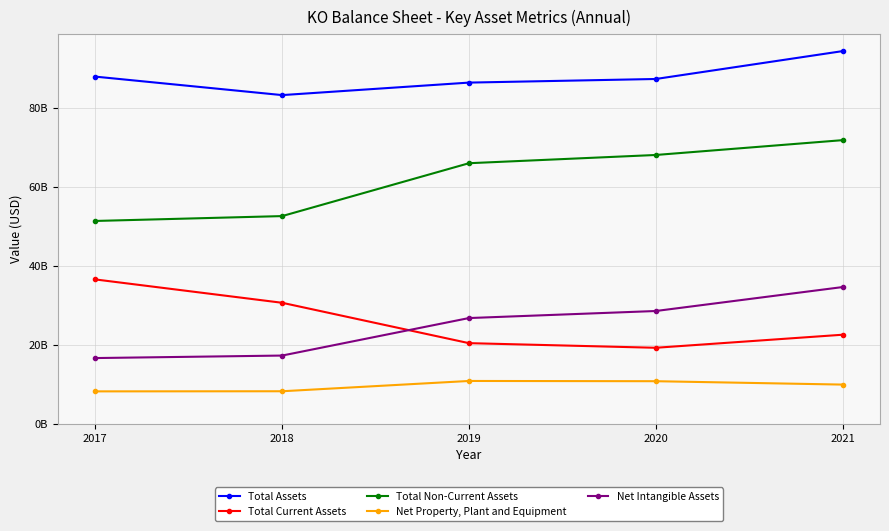

True or false: Net Intangible Assets and Net Property, Plant and Equipment intersect in this chart.

False